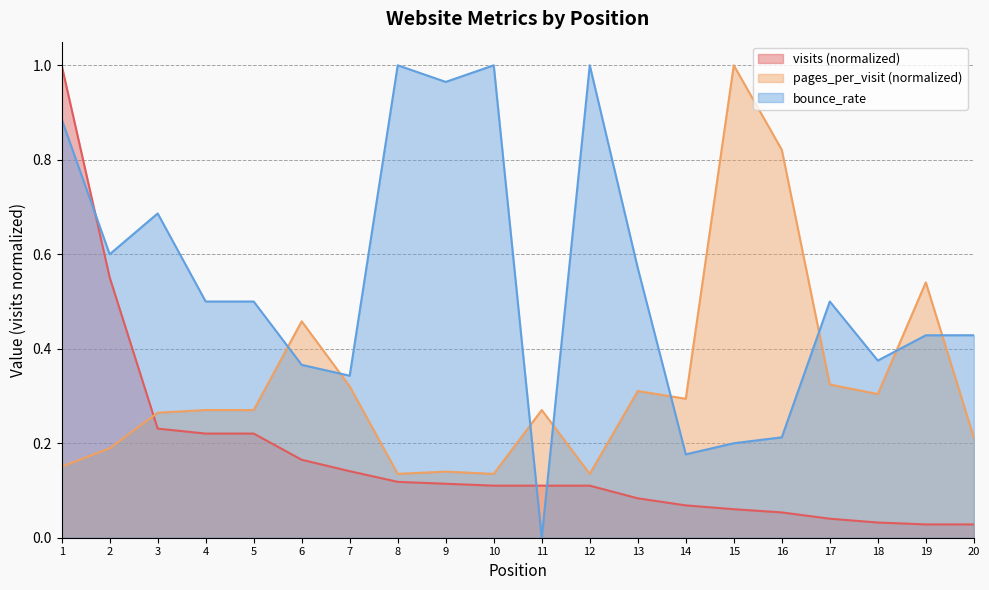

What is the maximum value for visits?

1.0